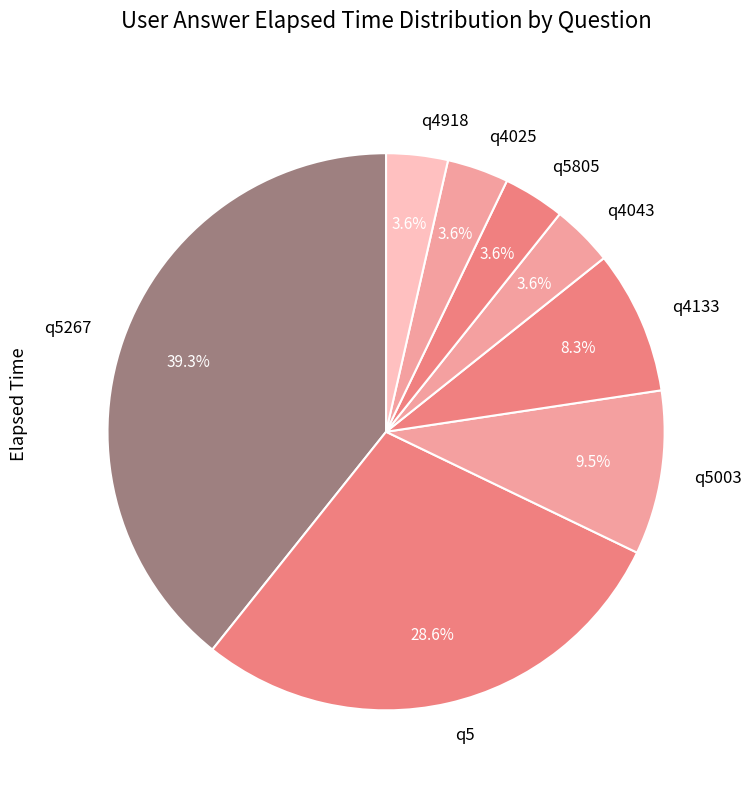

To the nearest percent, what percentage of the pie is q5267?

39%